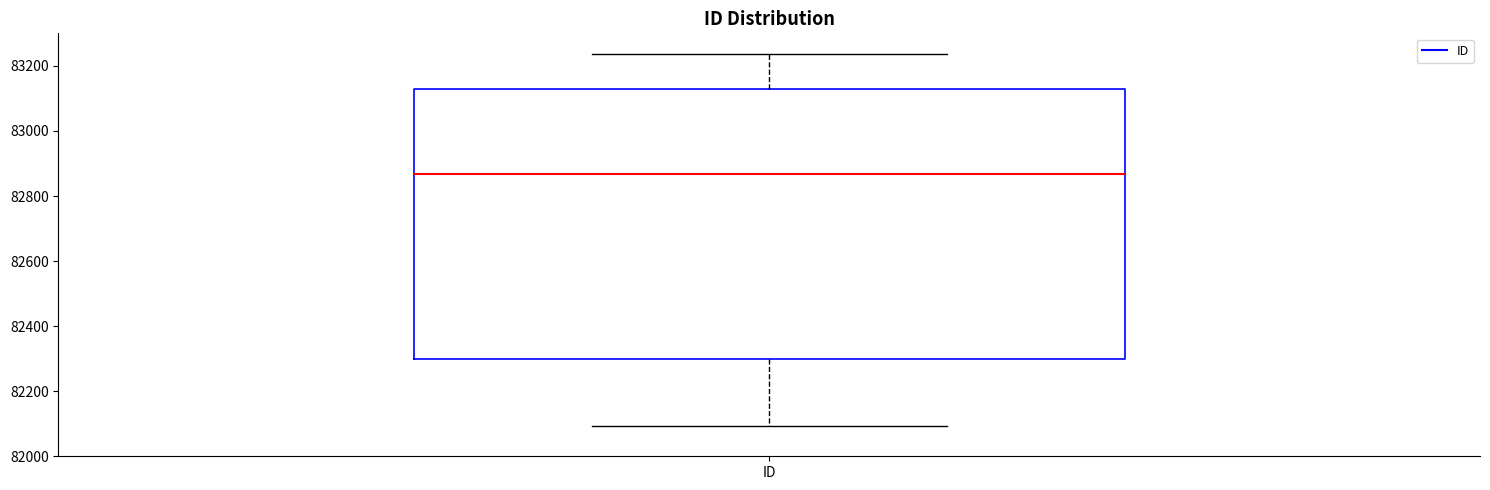

Read this box plot against the y-axis: the position of the median line, the range covered by the box, and the ends of both whiskers. The values are not printed on the chart, so give them approximately, as read against the axis.

median 82860, box 82300 to 83120, whiskers 82100 to 83240